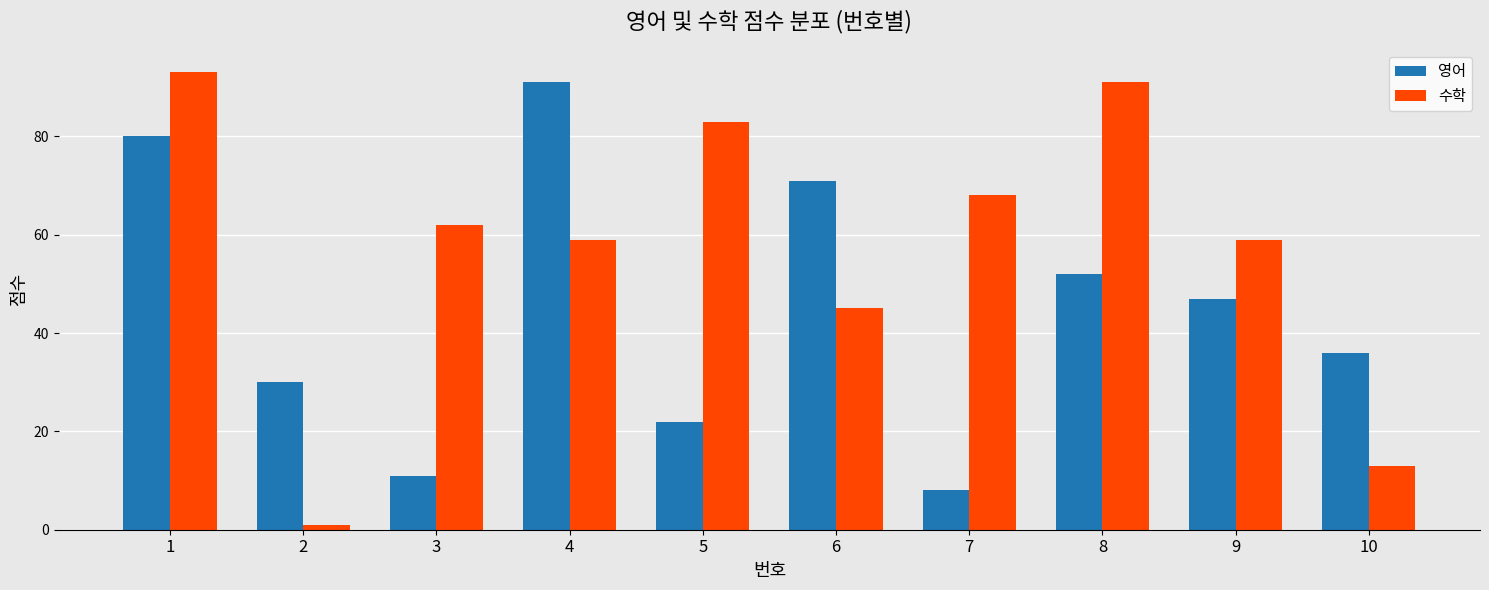

The value of 수학 at 5 is 83. True or false?

True